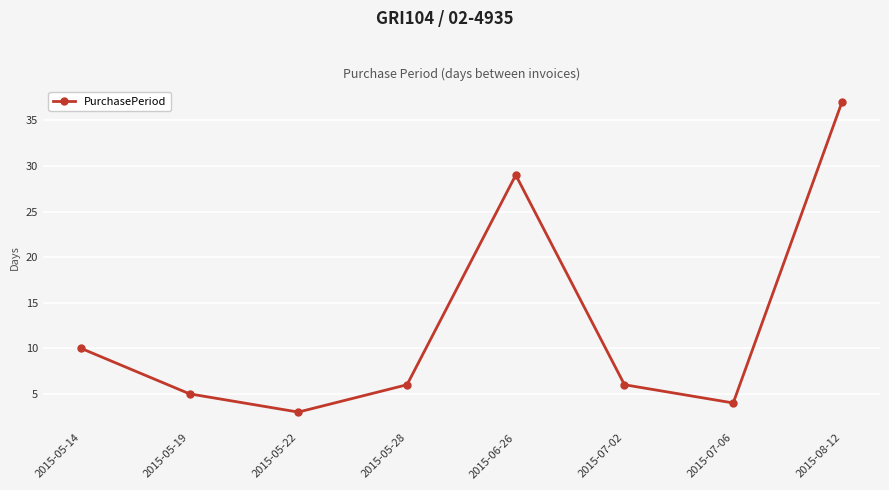

Which has a higher value, 2015-05-22 or 2015-07-06?

2015-07-06